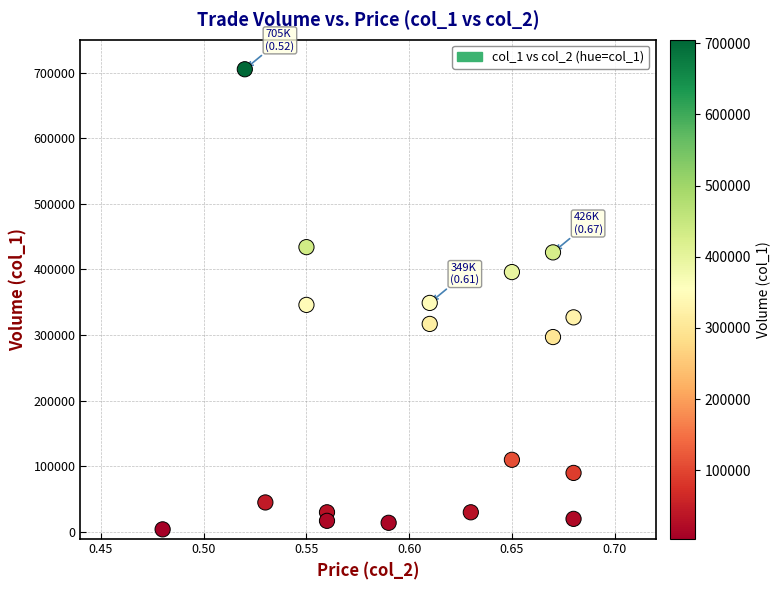

What is the range of Y values (max minus min)?

701000